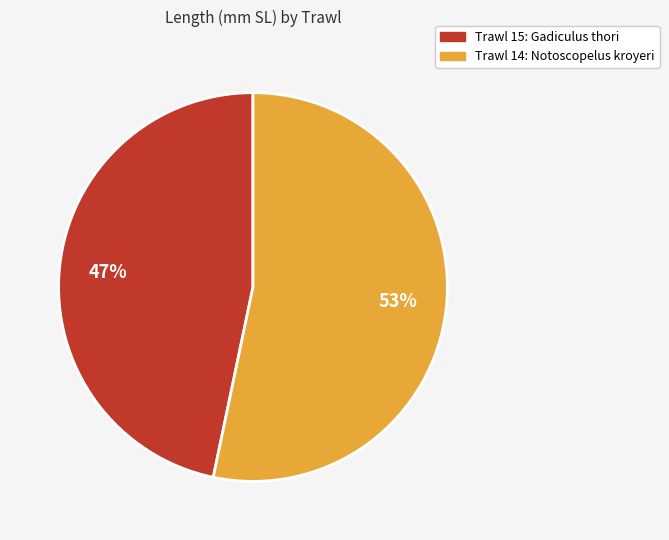

Do Trawl 15: Gadiculus thori and Trawl 14: Notoscopelus kroyeri together represent more than half of the pie?

Yes